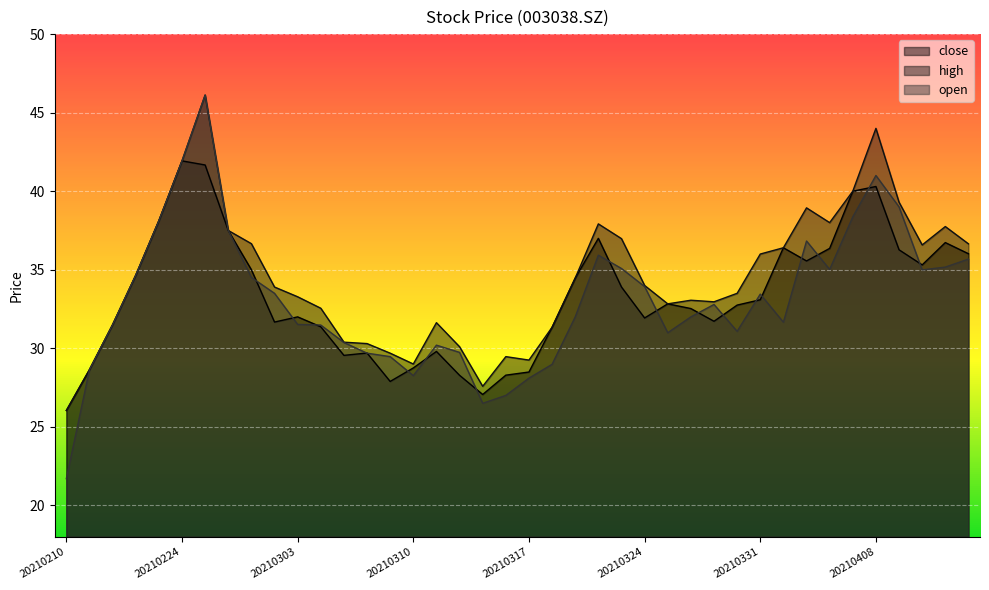

At 20210210, list the series in order from largest to smallest.

close, high, open